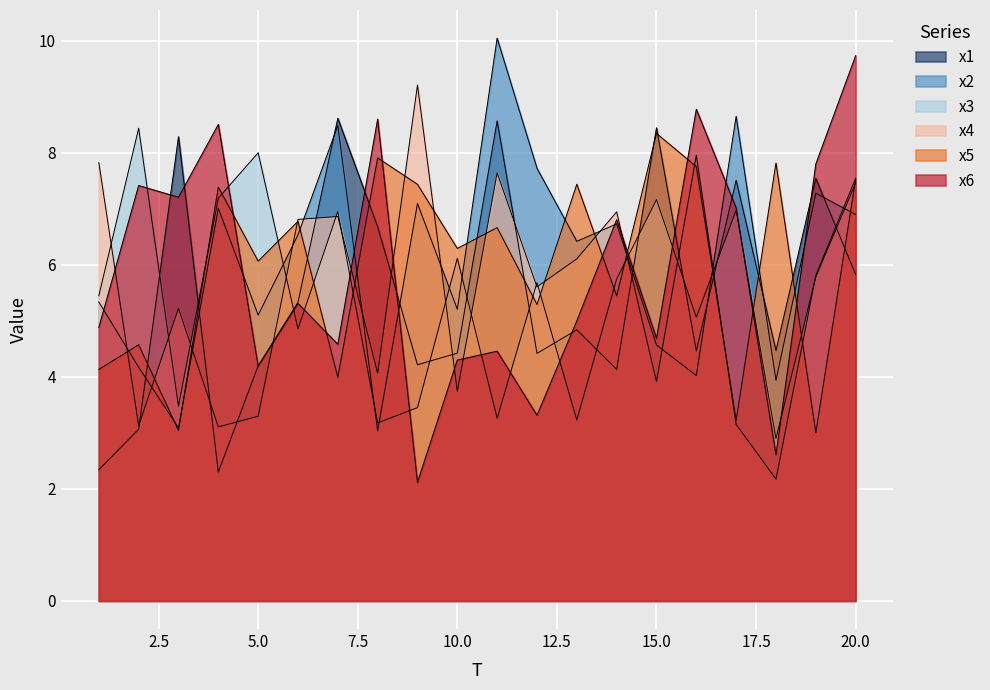

List the series in order of their peak value, lowest first.

x5, x3, x1, x4, x6, x2